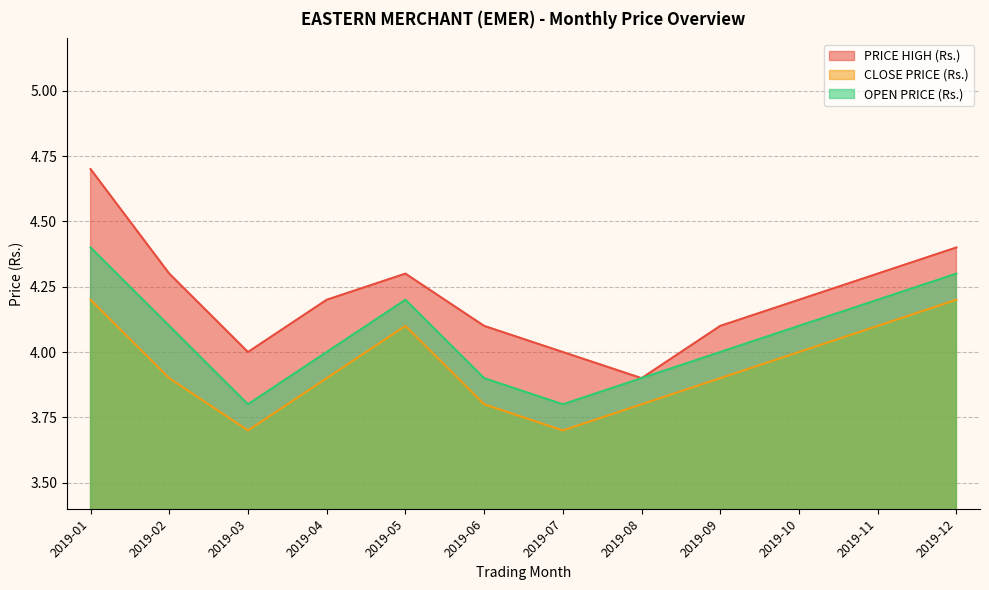

True or false: CLOSE PRICE (Rs.) has a value of 4.1 at 2019-11.

True